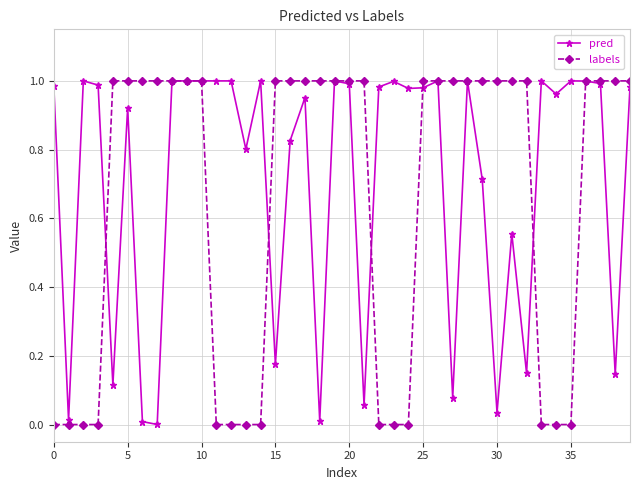

Which series has the largest total across all categories?

pred